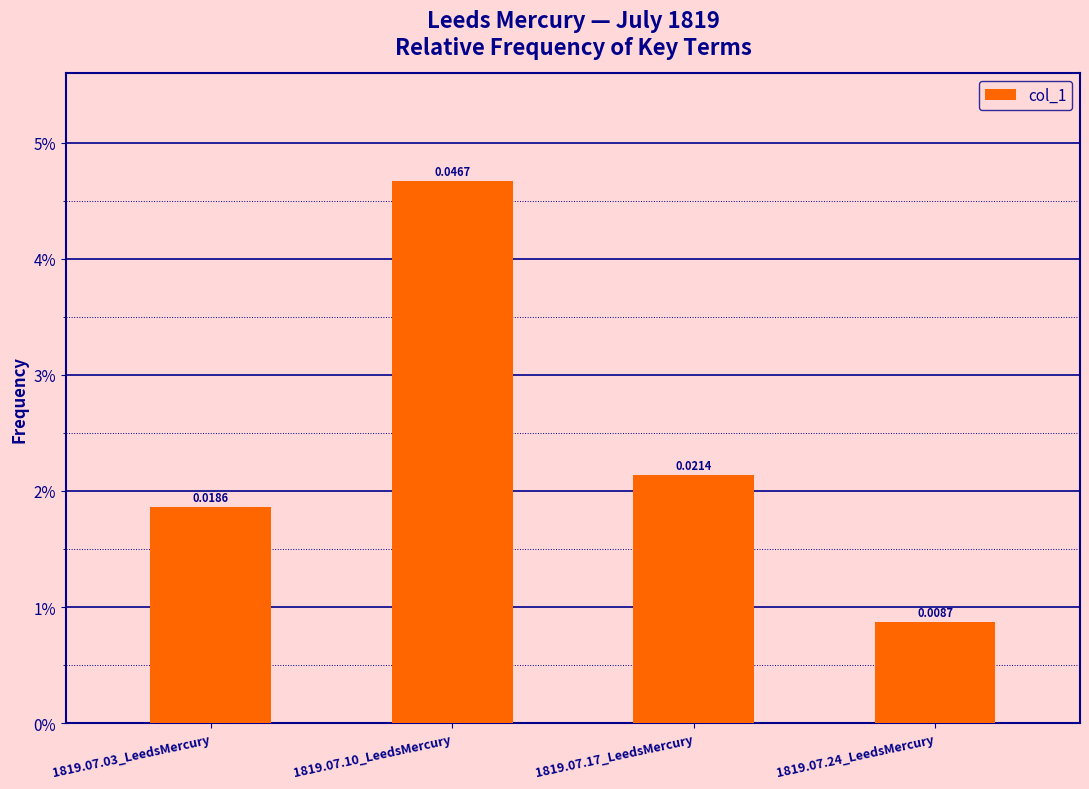

At which label is the value closest to 0?

1819.07.24_LeedsMercury